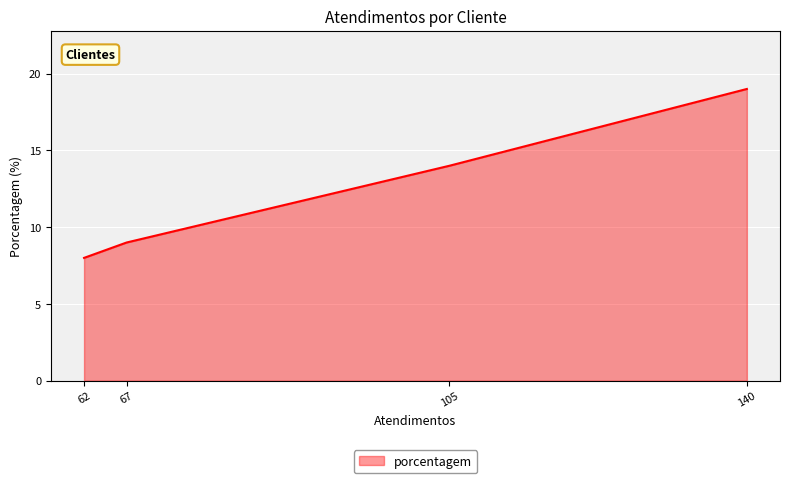

Rank the categories by value from highest to lowest.

140, 105, 67, 62